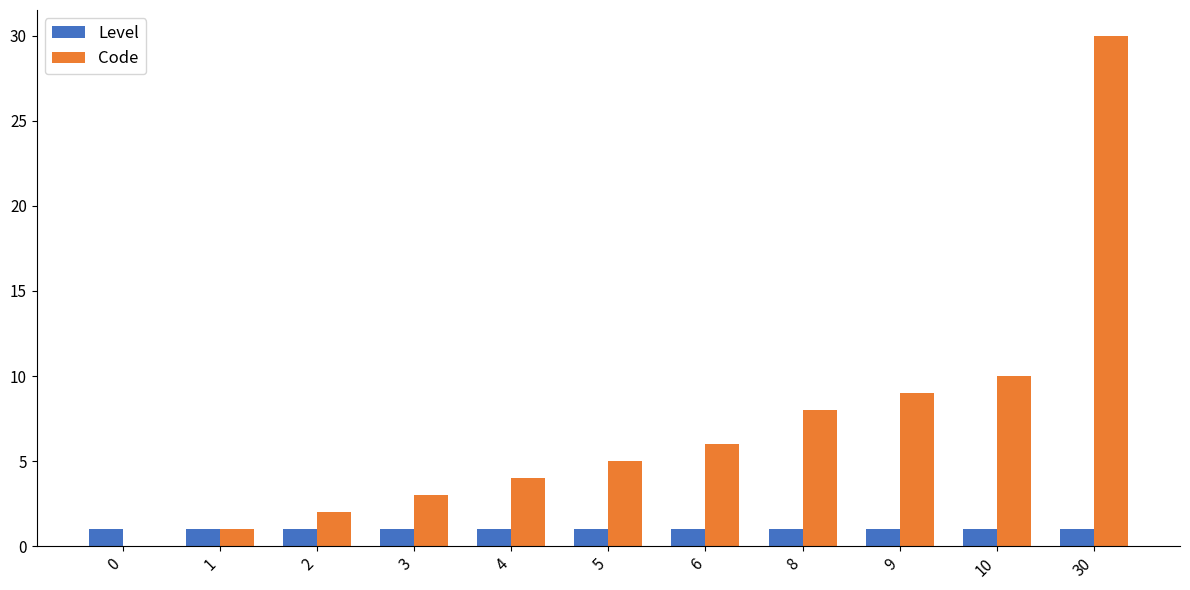

Which series changed the most between 1 and 10?

Code